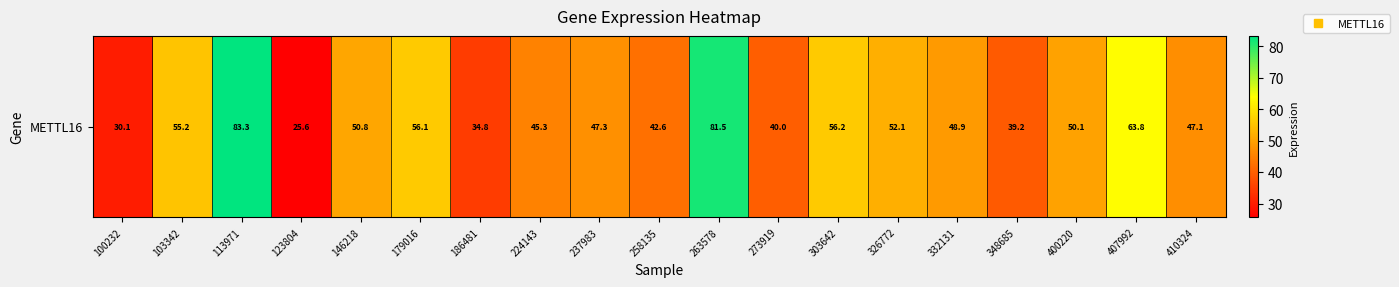

What is the maximum value shown in the chart?

83.3